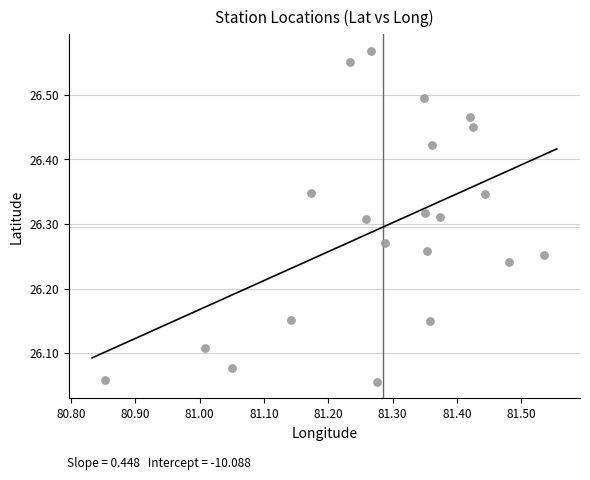

What is the range of X values (max minus min)?

0.7